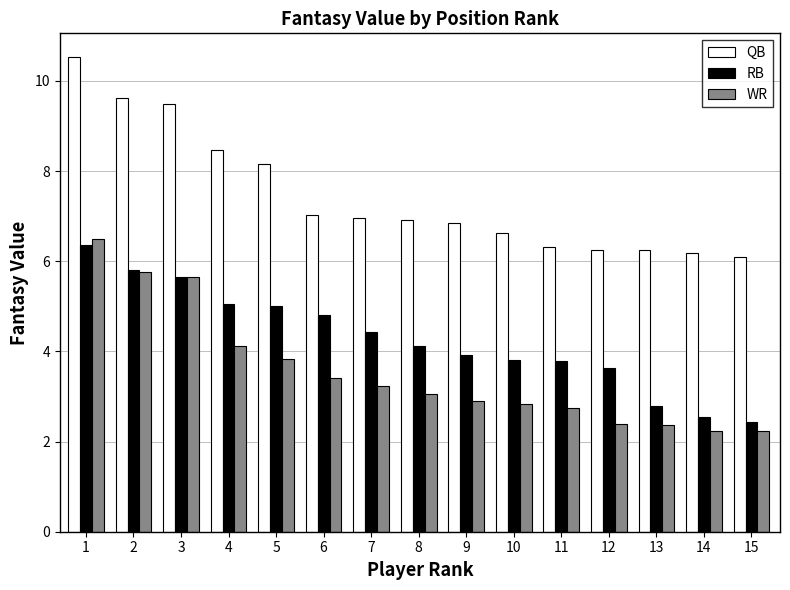

Rank the series by their maximum value, from highest to lowest.

QB, WR, RB